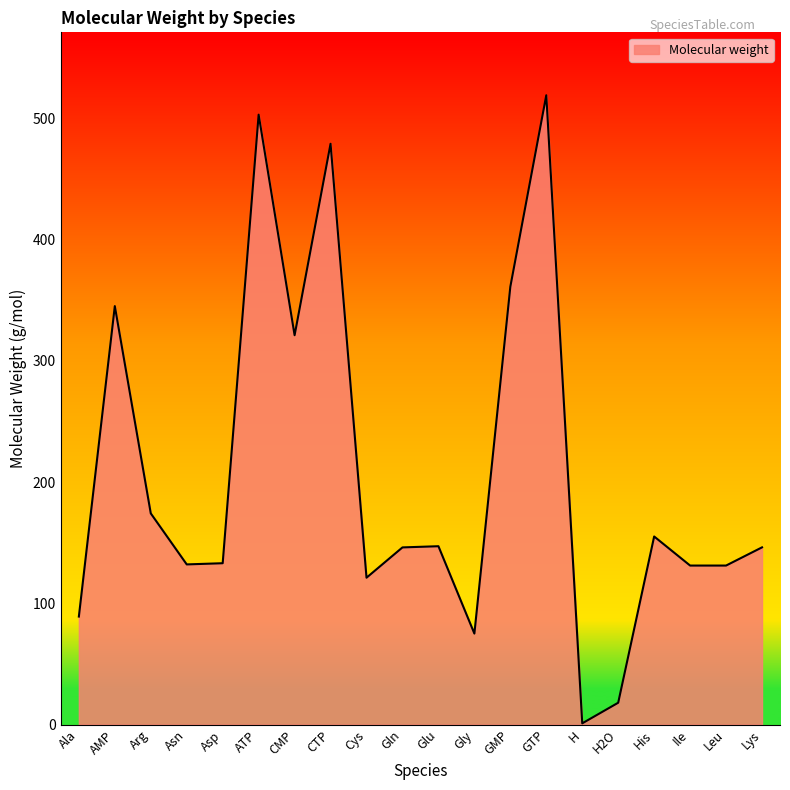

What is the ratio of the value at Lys to the value at CMP?

0.5